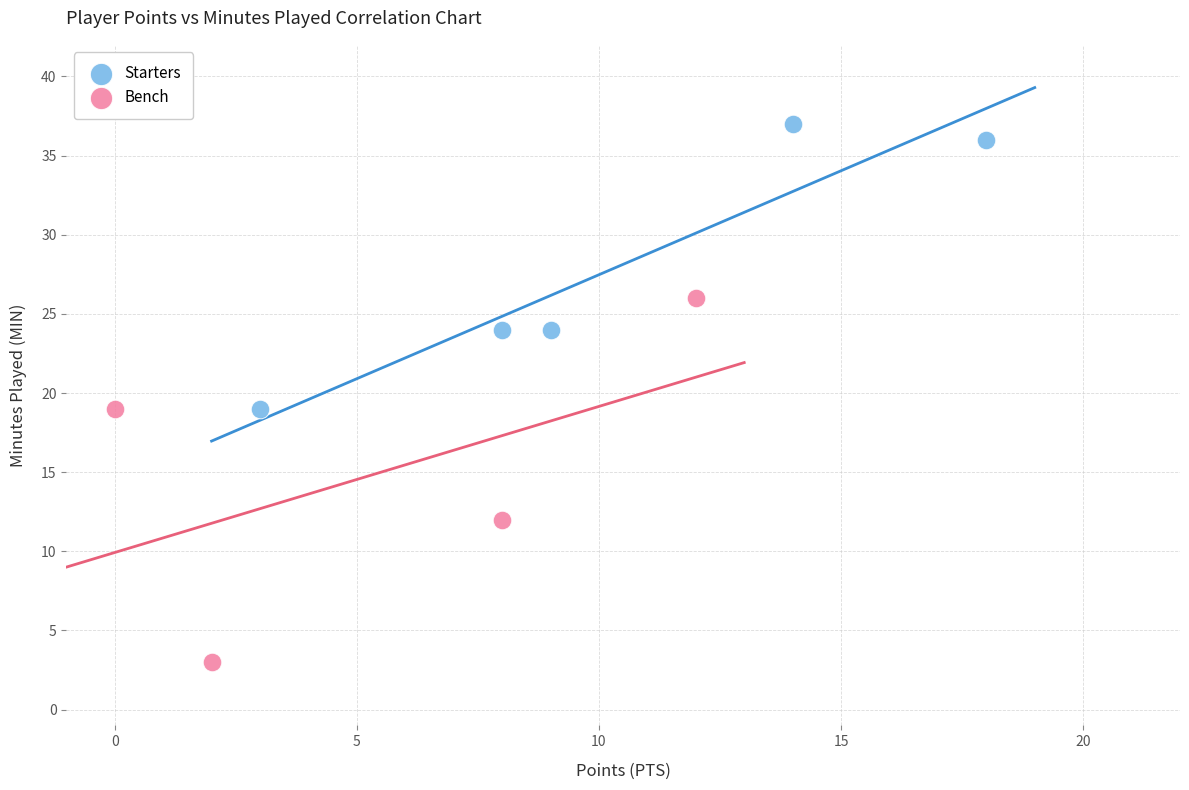

Which series has the largest Y range (max minus min)?

Bench